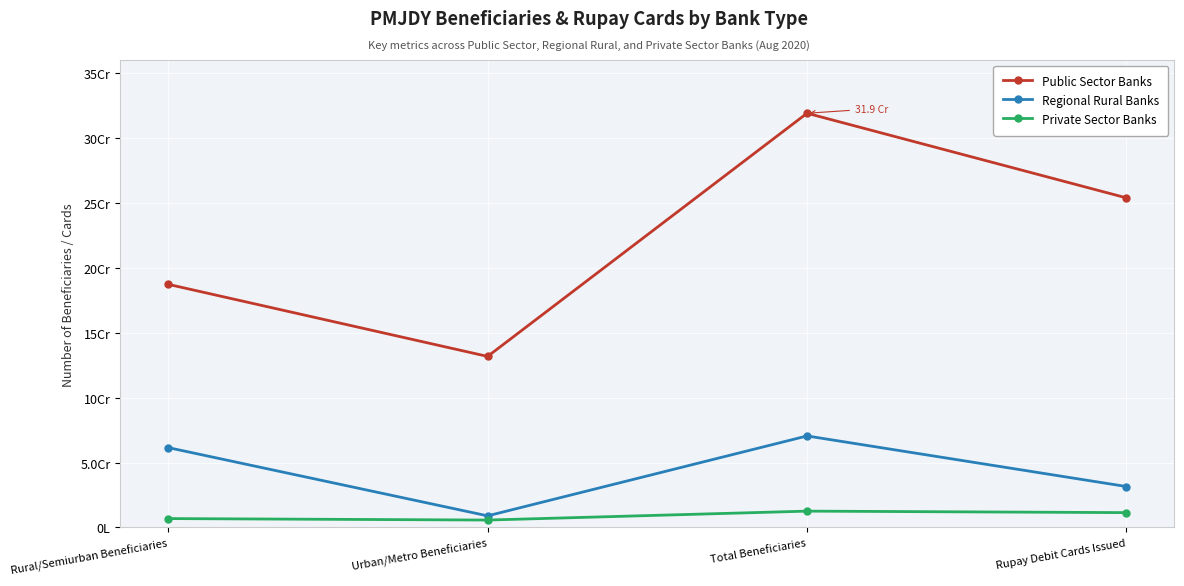

The value of Private Sector Banks at Total Beneficiaries is 12609599. True or false?

True